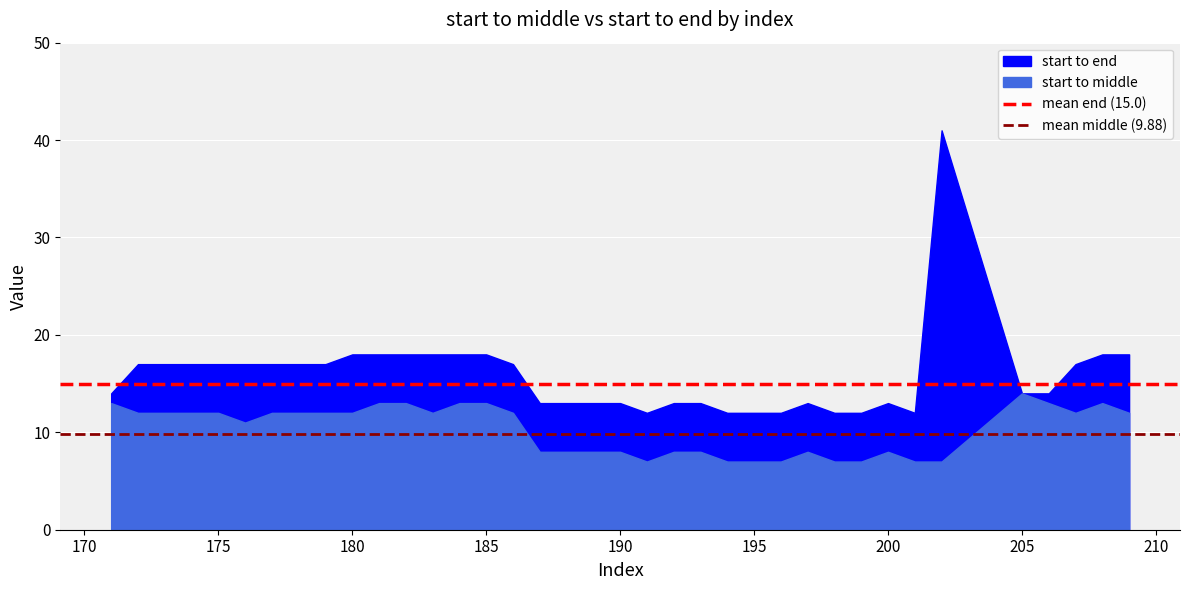

What is the value of the mean middle (9.88) point at the 2nd from the left?

9.9